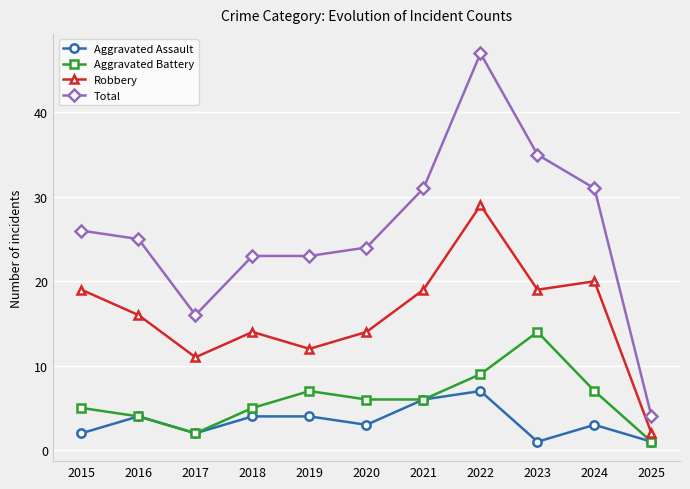

What is the greatest value displayed?

47